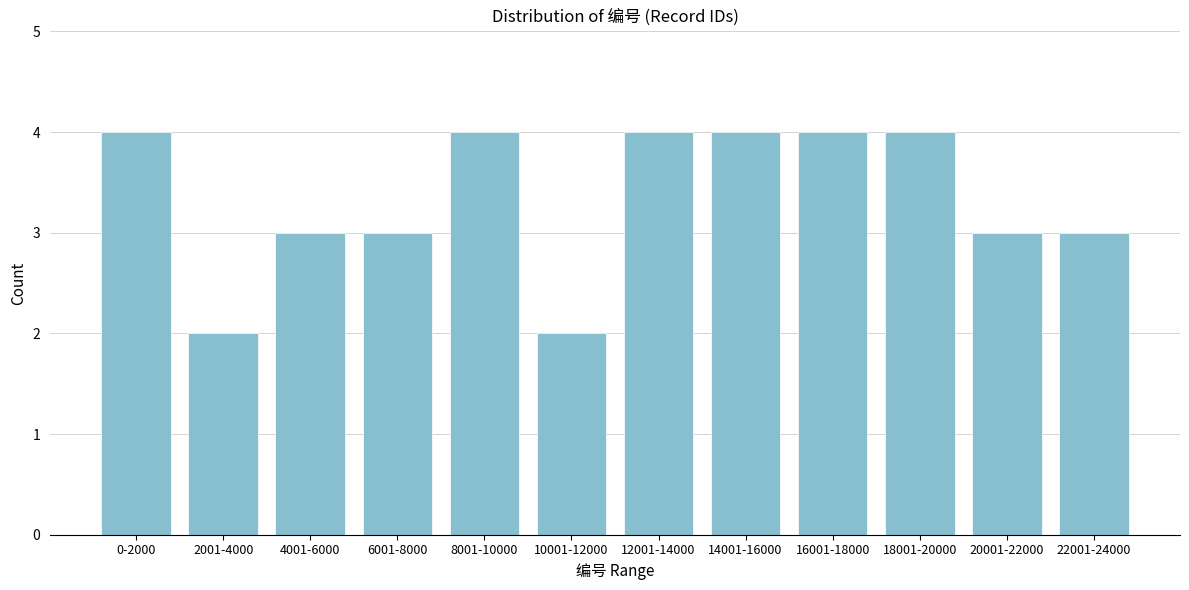

Reading left to right, transcribe all the data shown in this chart.

4	2	3	3	4	2	4	4	4	4	3	3